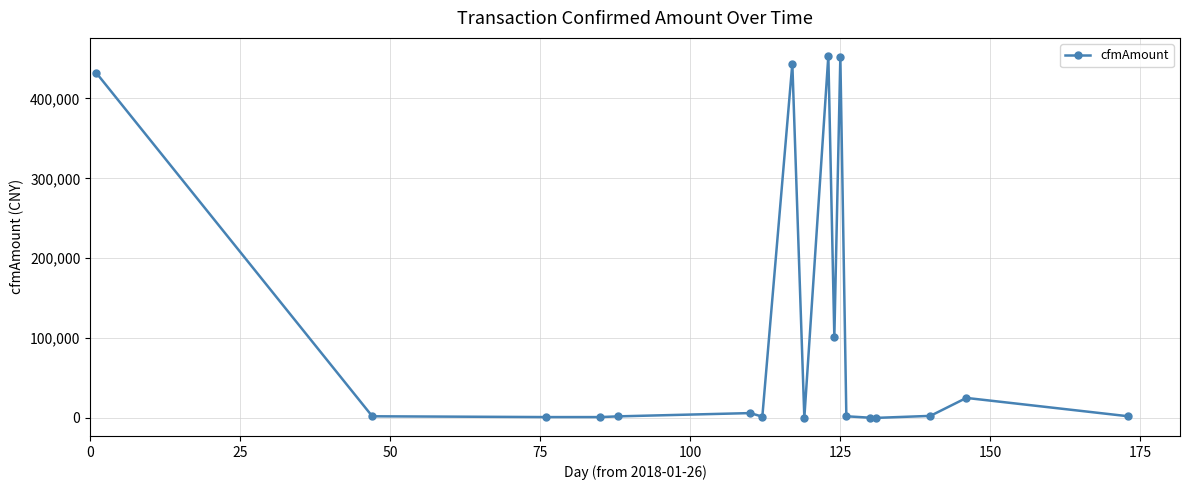

True or false: the data has more than 2 interior local peaks.

True